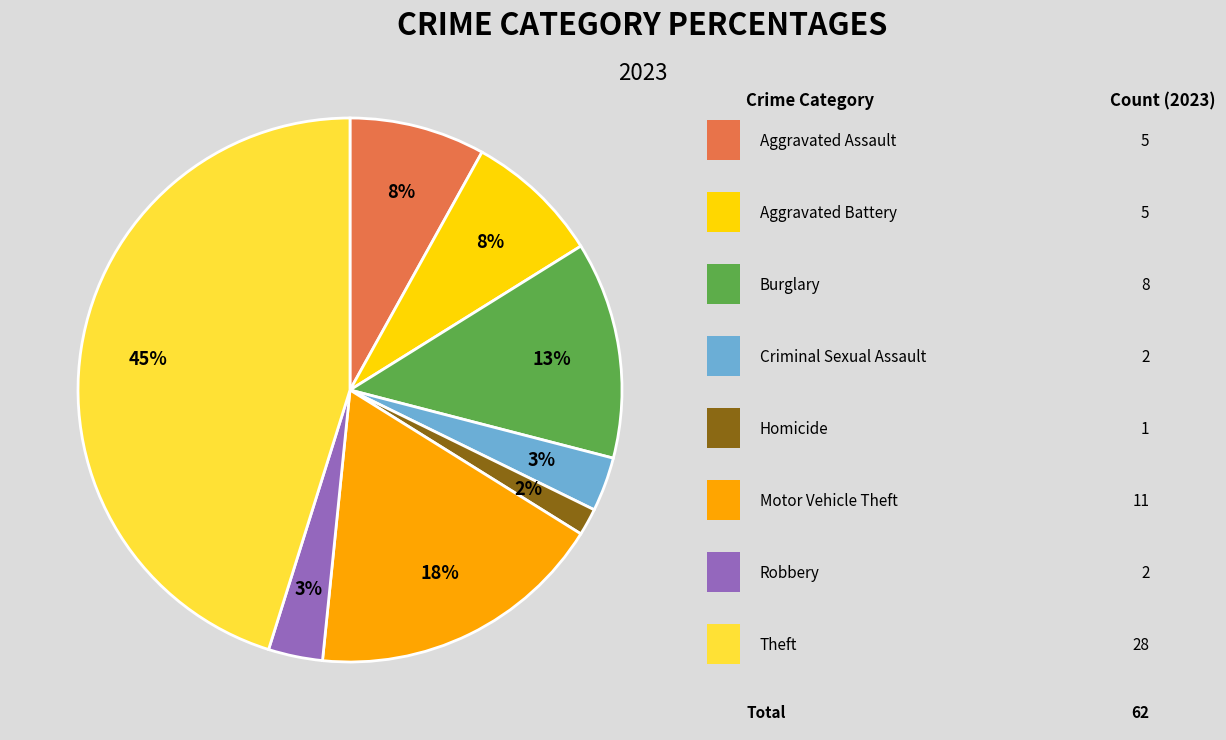

Is there a majority slice in this chart?

No